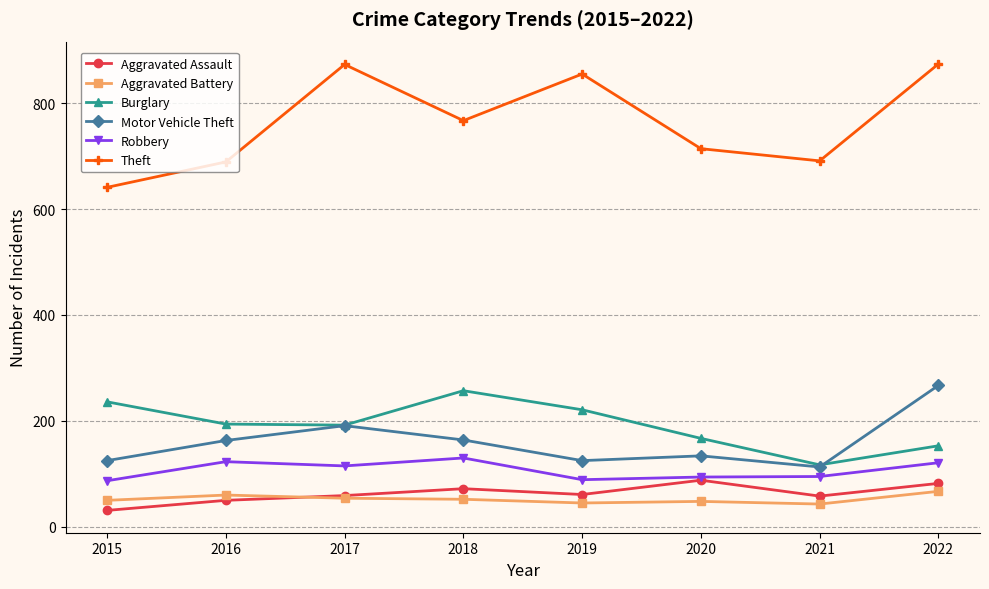

How many lines are shown in the chart?

6